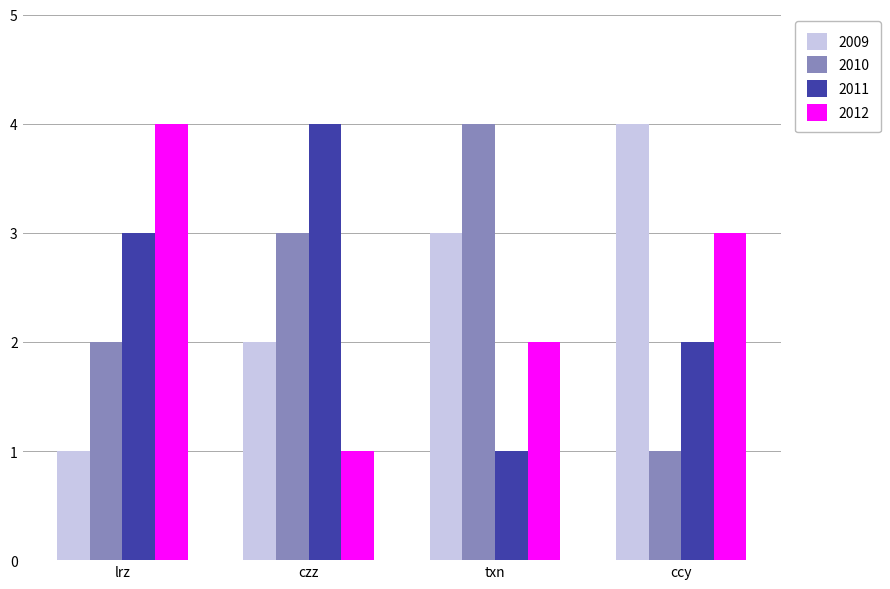

Between txn and ccy, which series saw the biggest shift?

2010